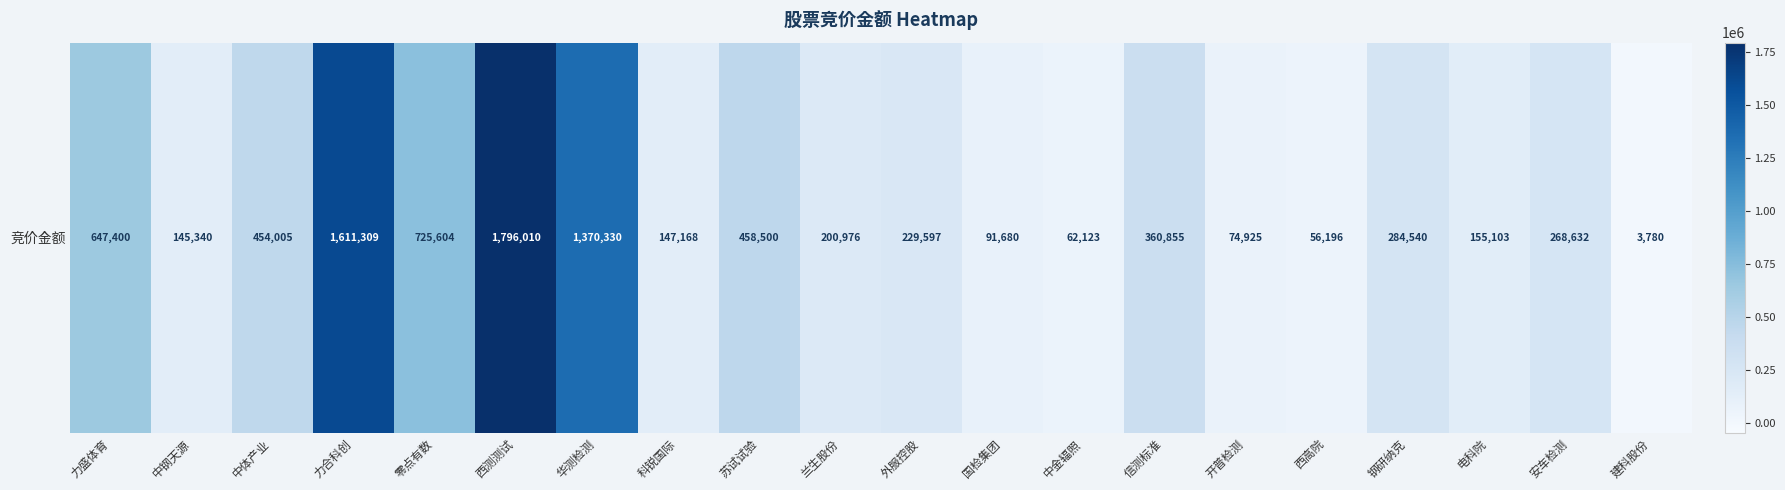

What is the maximum value shown in the chart?

1796010